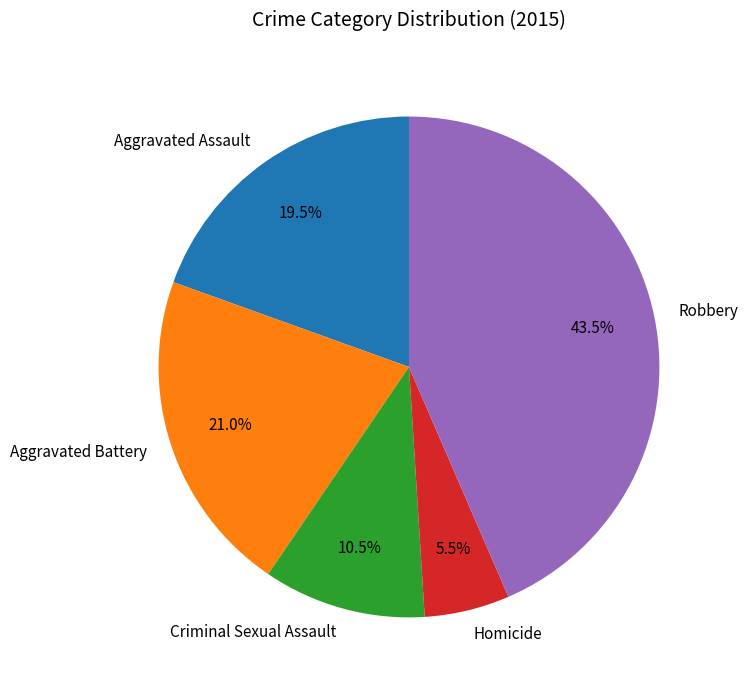

What is the largest slice in the pie chart?

Robbery